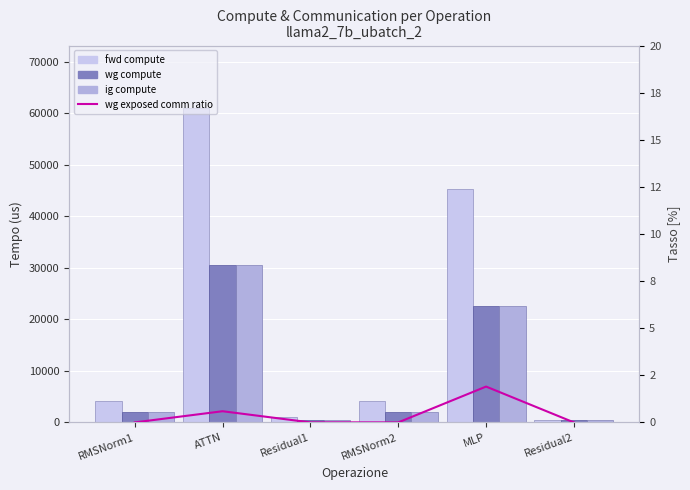

Reading left to right, extract all data points from this chart.

fwd compute: 4069.5	60969.4	1101.4	4069.5	45247.8	550.7
wg compute: 2034.8	30484.7	550.7	2034.8	22623.9	550.7
ig compute: 2034.8	30484.7	550.7	2034.8	22623.9	550.7
wg exposed comm ratio: 0.0	0.6	0.0	0.0	1.9	0.0